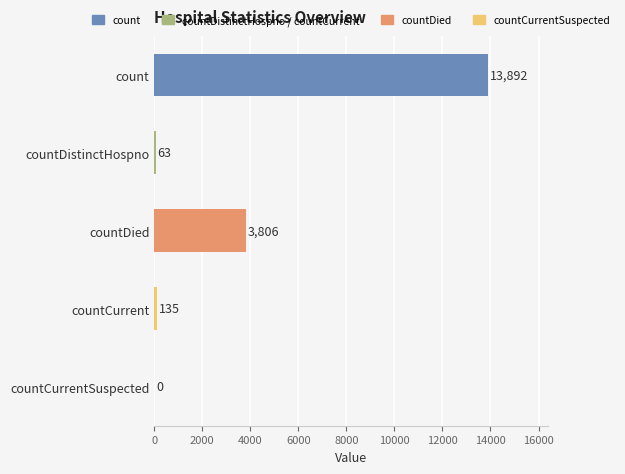

The chart shows a value of 6367 at countDied. True or false?

False